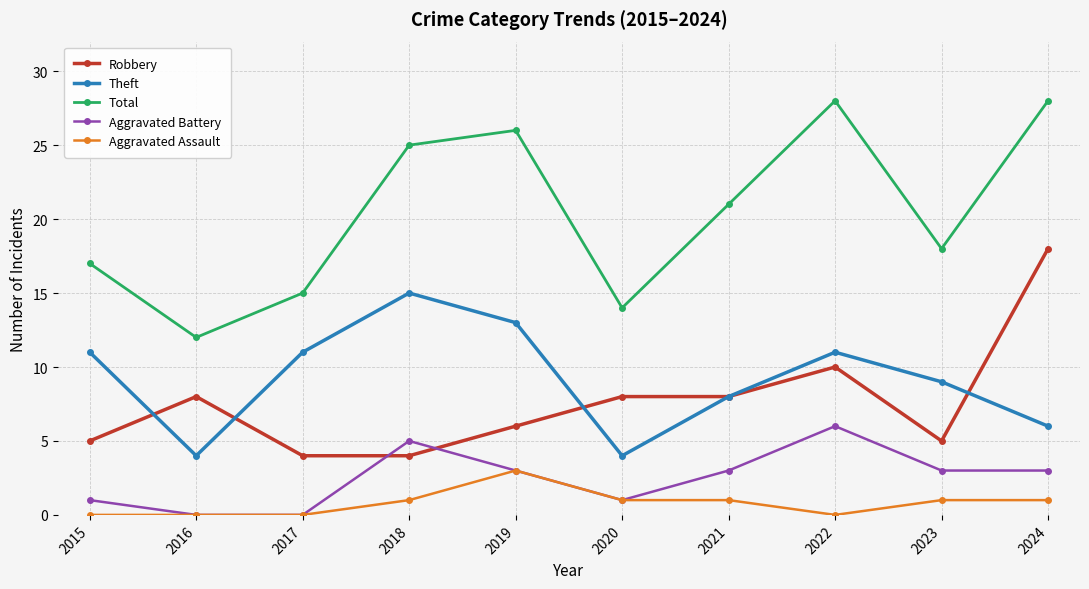

Rank the series by their maximum value, from lowest to highest.

Aggravated Assault, Aggravated Battery, Theft, Robbery, Total